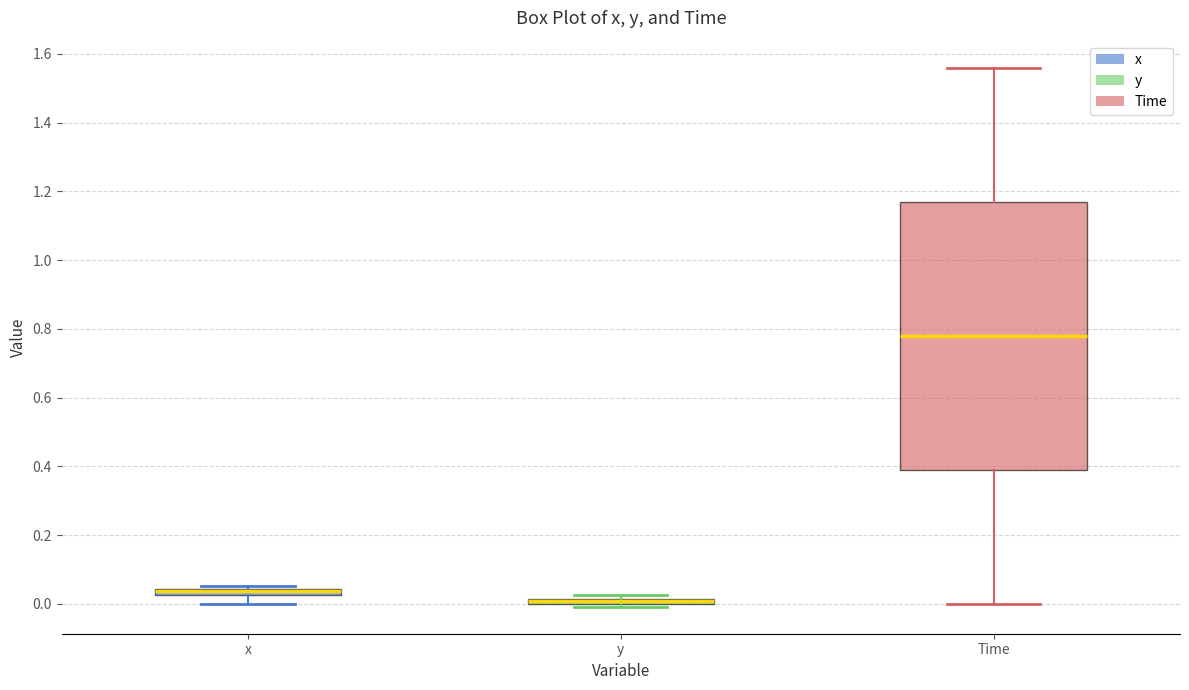

Which box is the tallest, from its lower edge to its upper edge?

Time